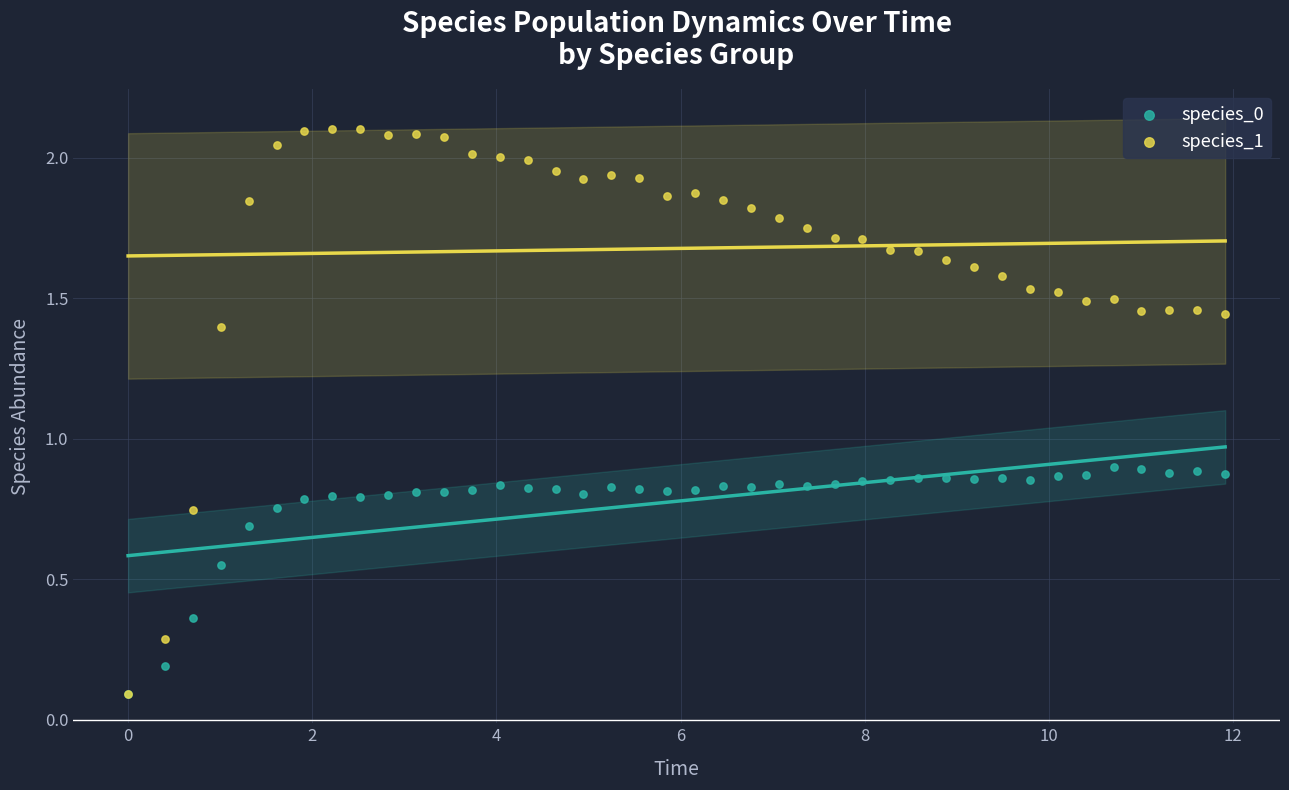

What are all the series names shown in the legend?

species_0, species_1